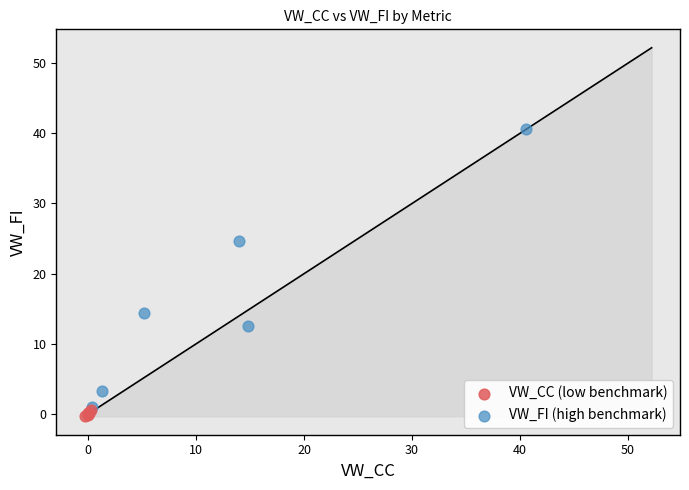

Which series contains the lowest Y value?

VW_CC (low benchmark)